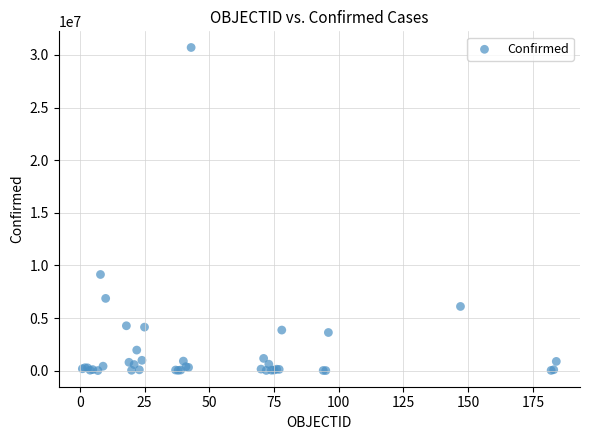

What Y value in the scatter plot is closest to 15354657?

9135308